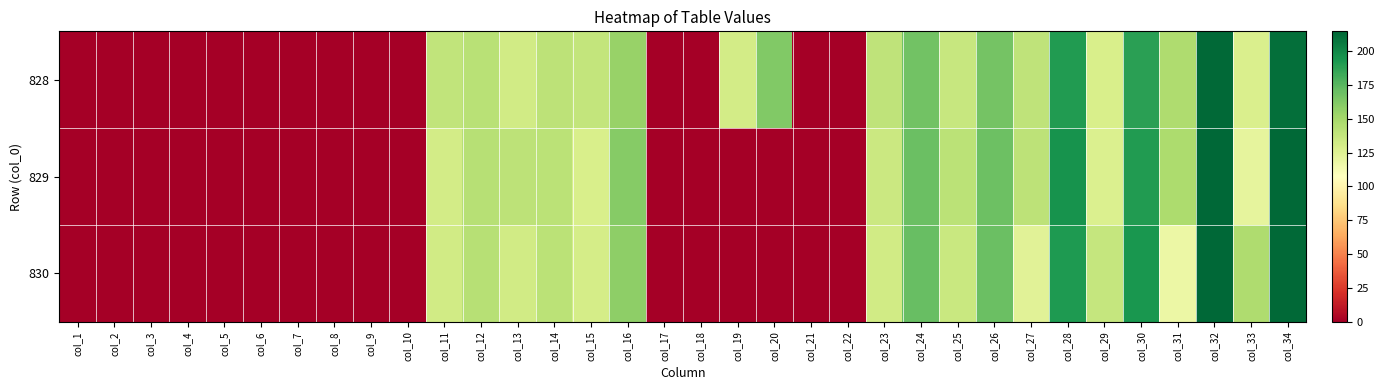

Reading left to right, transcribe all the data shown in this chart.

828: col_1=0.0	col_2=0.0	col_3=0.0	col_4=0.0	col_5=0.0	col_6=0.0	col_7=0.0	col_8=0.0	col_9=0.0	col_10=0.0	col_11=139.0	col_12=141.7	col_13=132.0	col_14=140.6	col_15=137.6	col_16=154.5	col_17=0.0	col_18=0.0	col_19=131.3	col_20=162.3	col_21=0.0	col_22=0.0	col_23=139.5	col_24=167.0	col_25=135.9	col_26=166.6	col_27=139.7	col_28=191.0	col_29=128.9	col_30=188.3	col_31=146.6	col_32=213.7	col_33=127.9	col_34=210.5
829: col_1=0.0	col_2=0.0	col_3=0.0	col_4=0.0	col_5=0.0	col_6=0.0	col_7=0.0	col_8=0.0	col_9=0.0	col_10=0.0	col_11=130.8	col_12=142.8	col_13=140.8	col_14=141.2	col_15=129.0	col_16=160.7	col_17=0.0	col_18=0.0	col_19=0.0	col_20=0.0	col_21=0.0	col_22=0.0	col_23=134.3	col_24=169.6	col_25=141.5	col_26=168.8	col_27=140.3	col_28=194.9	col_29=126.8	col_30=190.9	col_31=147.4	col_32=214.7	col_33=121.3	col_34=213.1
830: col_1=0.0	col_2=0.0	col_3=0.0	col_4=0.0	col_5=0.0	col_6=0.0	col_7=0.0	col_8=0.0	col_9=0.0	col_10=0.0	col_11=131.8	col_12=142.6	col_13=132.3	col_14=141.1	col_15=130.2	col_16=158.0	col_17=0.0	col_18=0.0	col_19=0.0	col_20=0.0	col_21=0.0	col_22=0.0	col_23=132.3	col_24=170.3	col_25=135.1	col_26=169.5	col_27=123.4	col_28=192.0	col_29=137.1	col_30=192.9	col_31=118.2	col_32=214.2	col_33=146.6	col_34=213.4